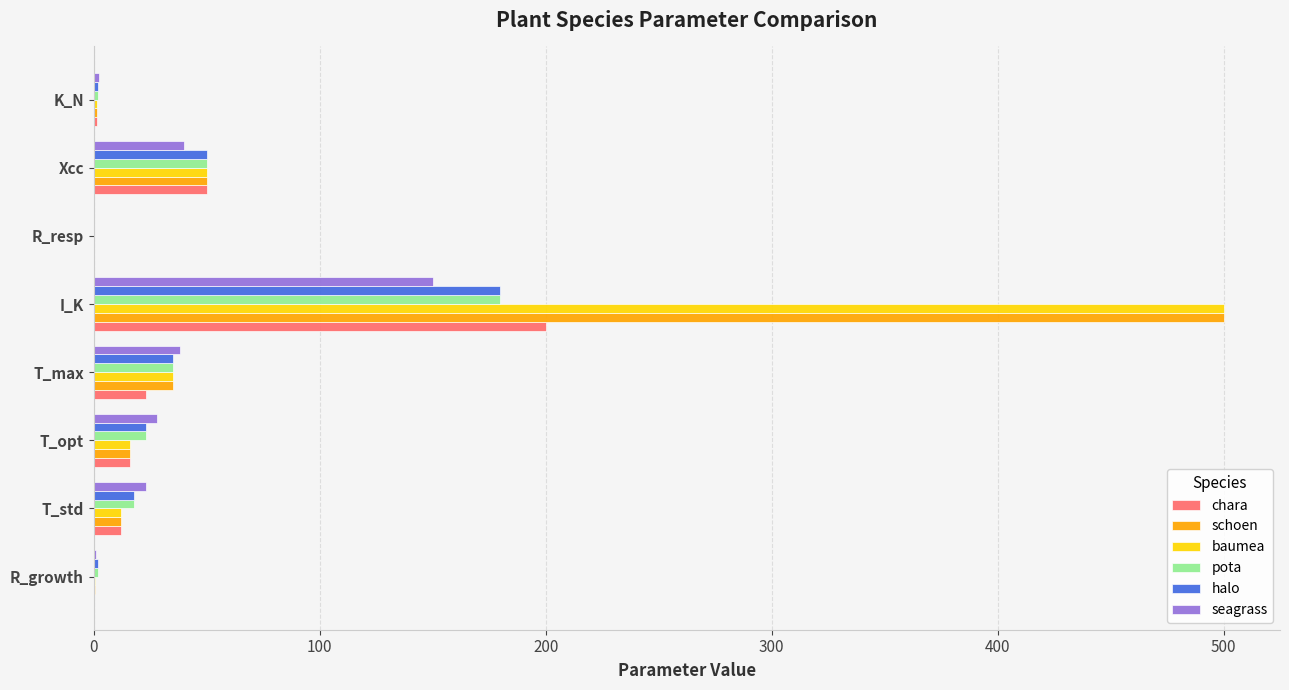

What is the approximate value of schoen at T_opt?

16.0